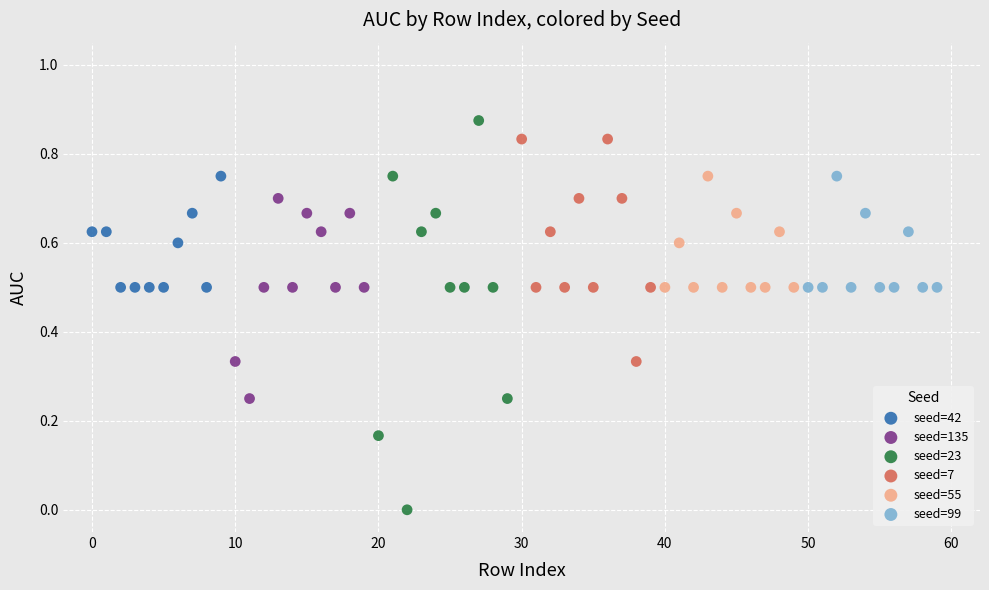

Which series reaches the minimum Y coordinate?

seed=23